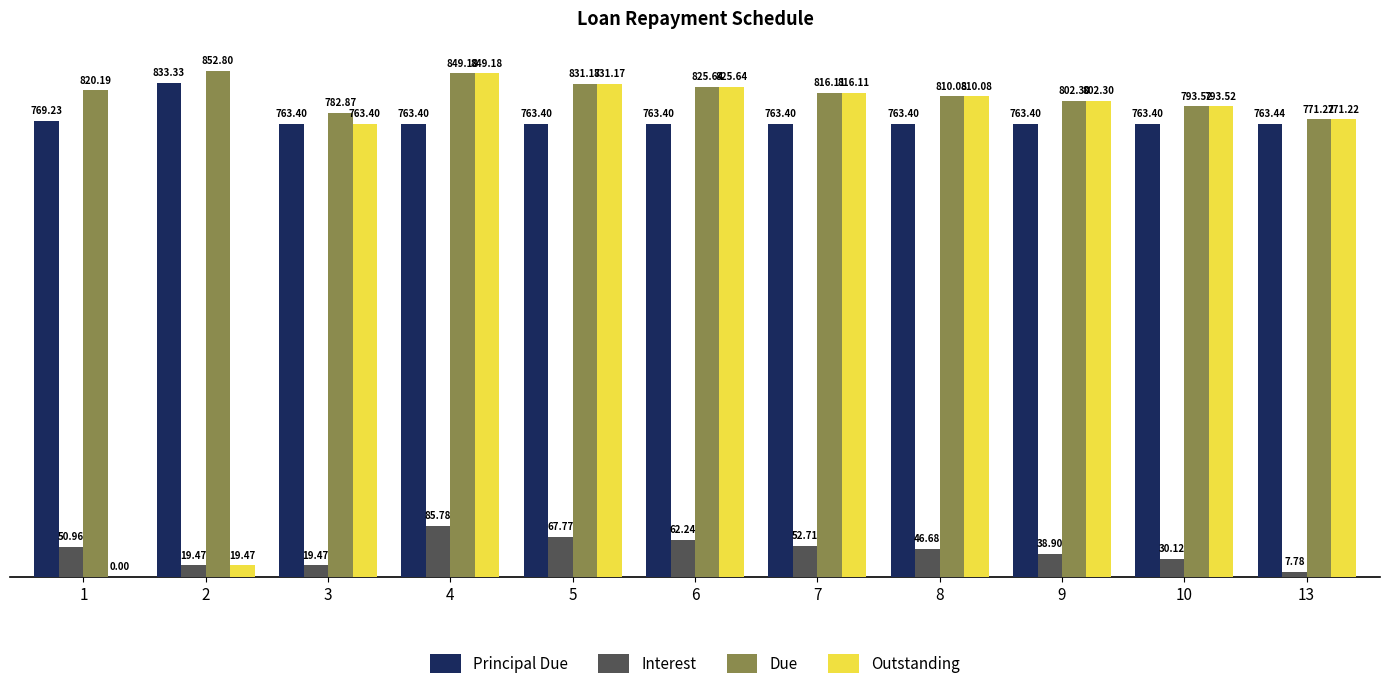

What is the total value across all series at 7?

2448.3